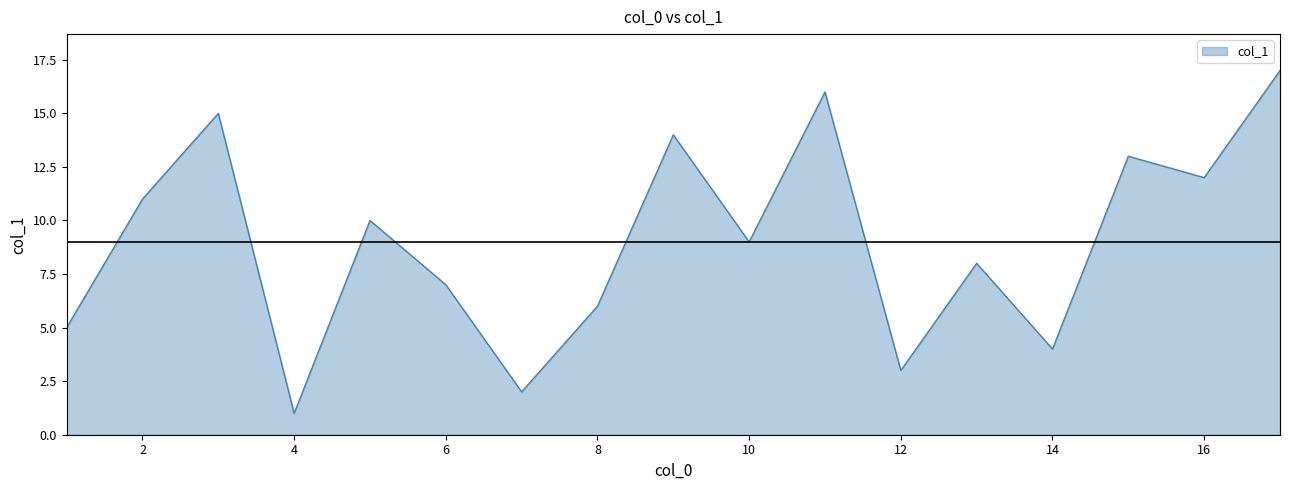

What is the maximum value shown in the chart?

17